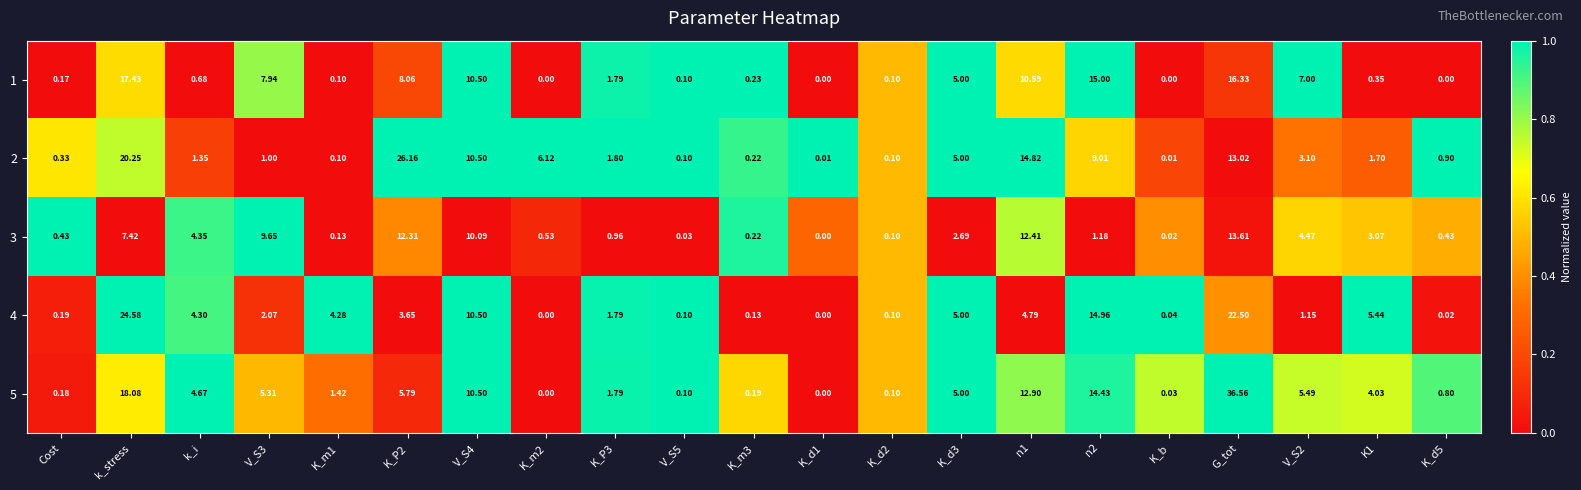

At which label does 2 first exceed 1?

k_stress